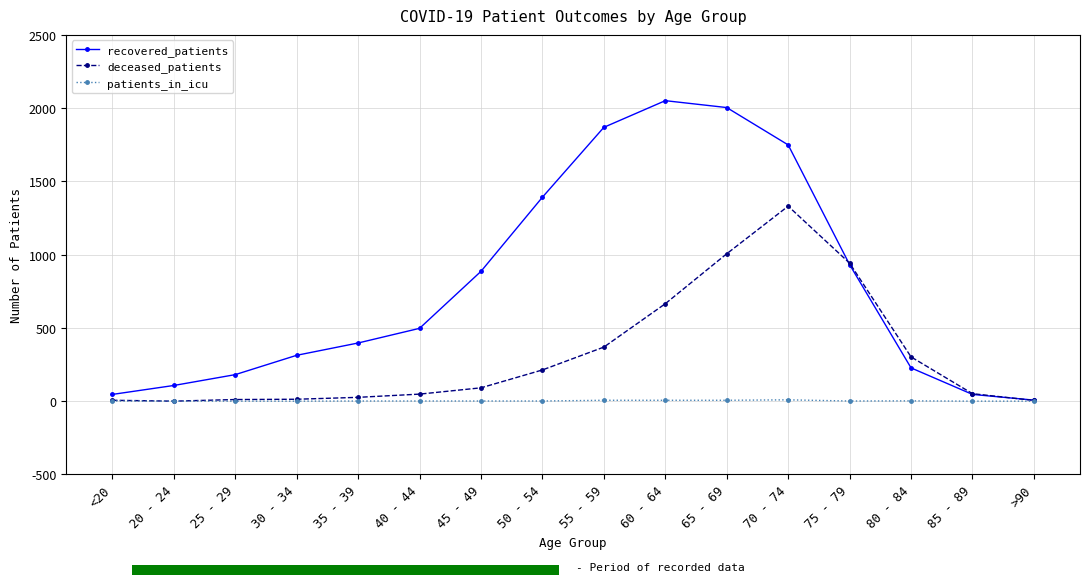

True or false: deceased_patients has more than 0 points higher than both neighbors.

True